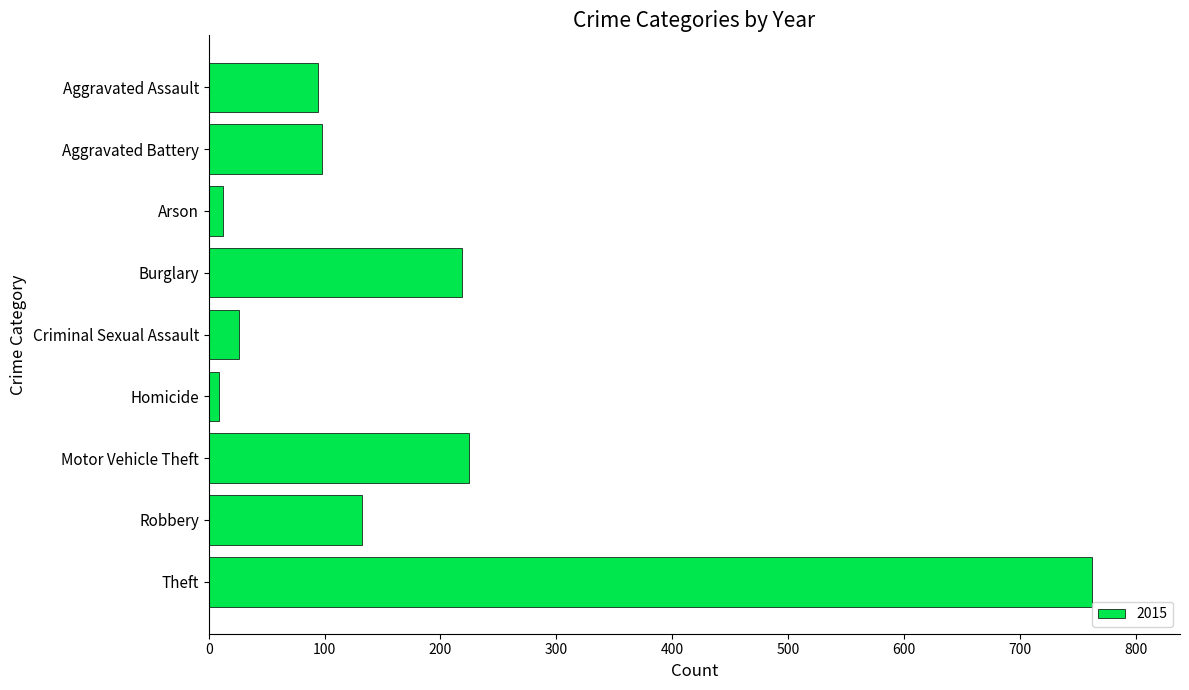

What is the label of the 9th bar from the bottom?

Aggravated Assault